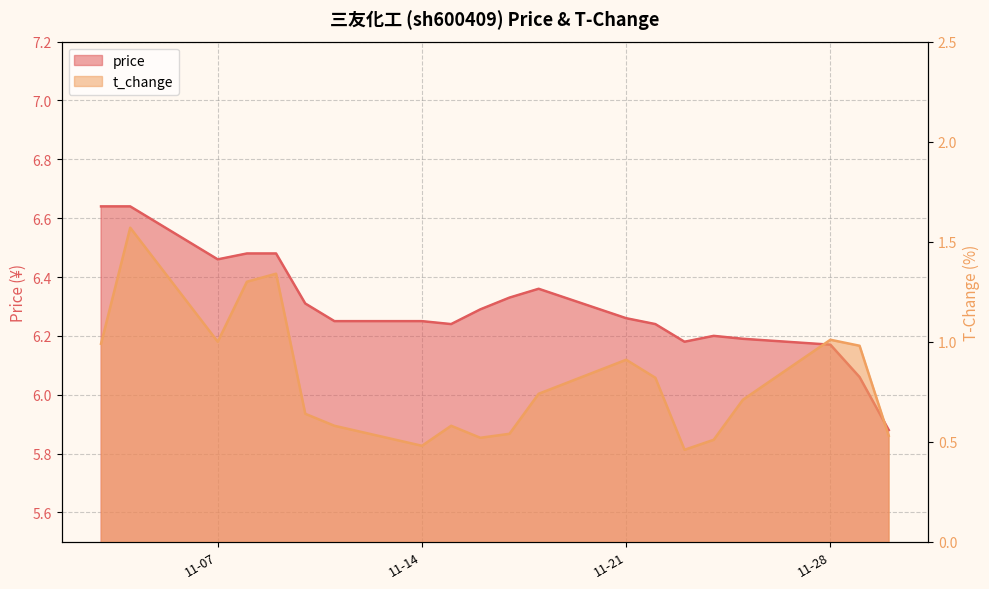

Rank the series at 2022-11-25 from lowest to highest value.

t_change, price